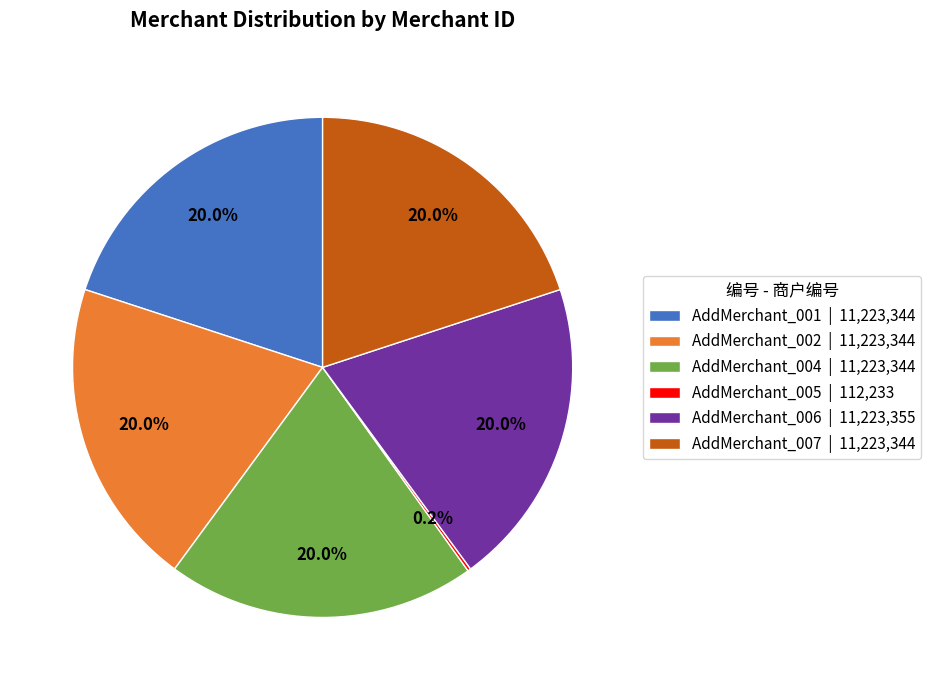

Is there a majority slice in this chart?

No